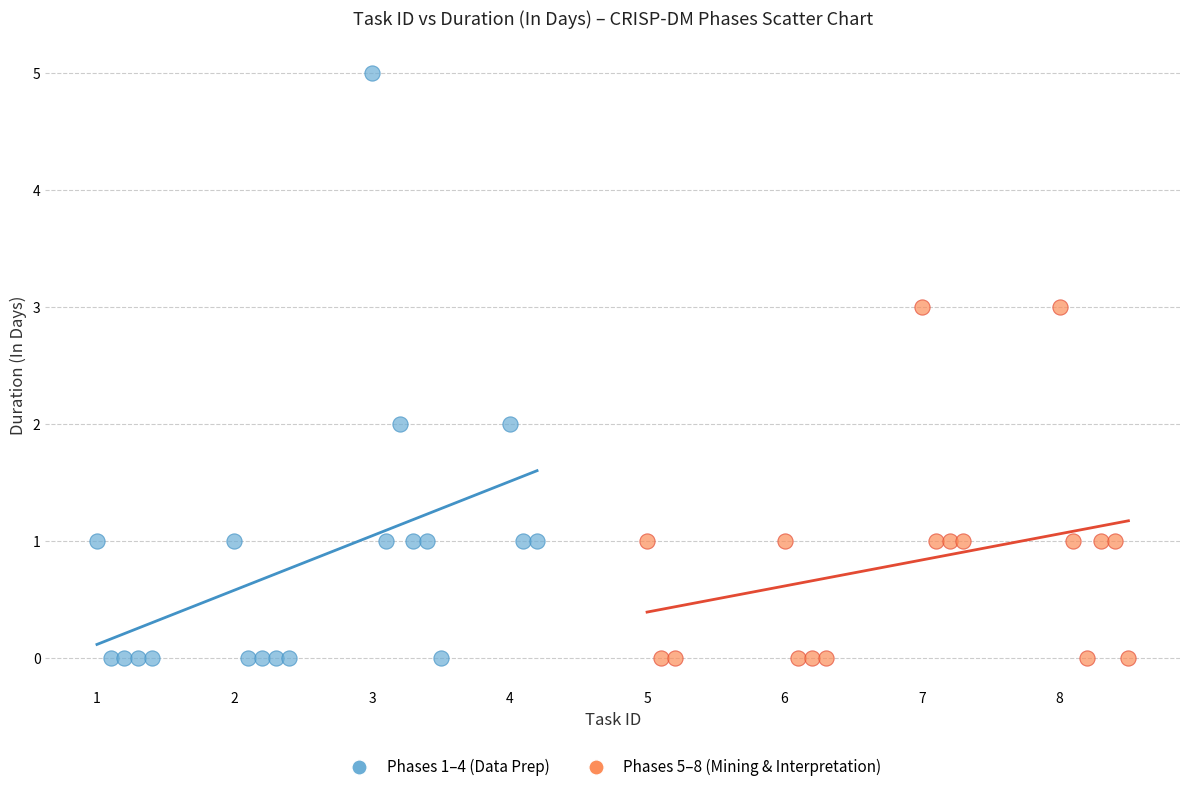

Which series has the largest Y range (max minus min)?

Phases 1–4 (Data Prep)